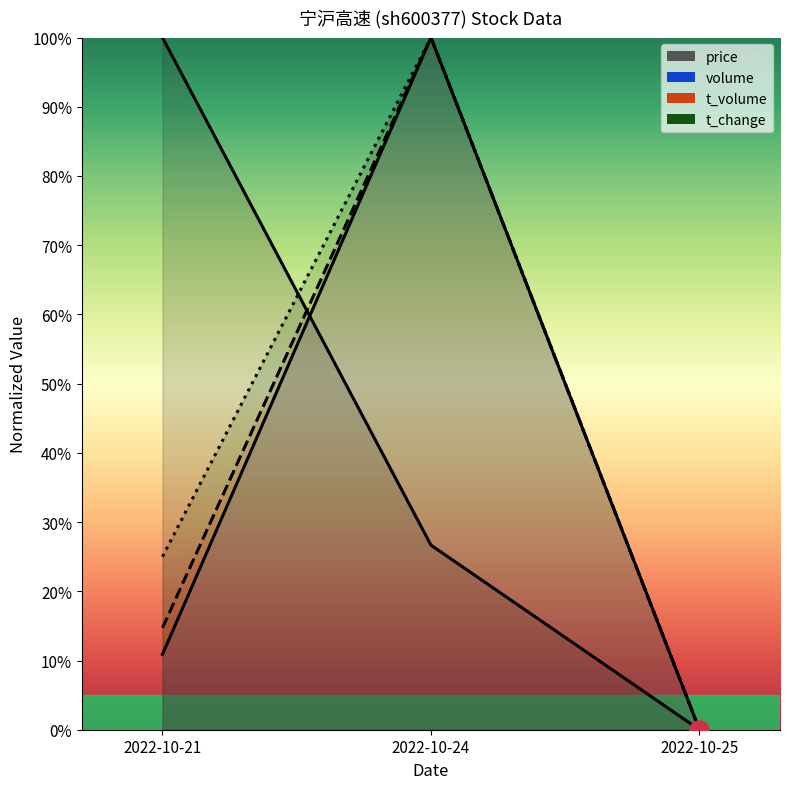

What is the difference between the highest and lowest values at 2022-10-21?

0.9